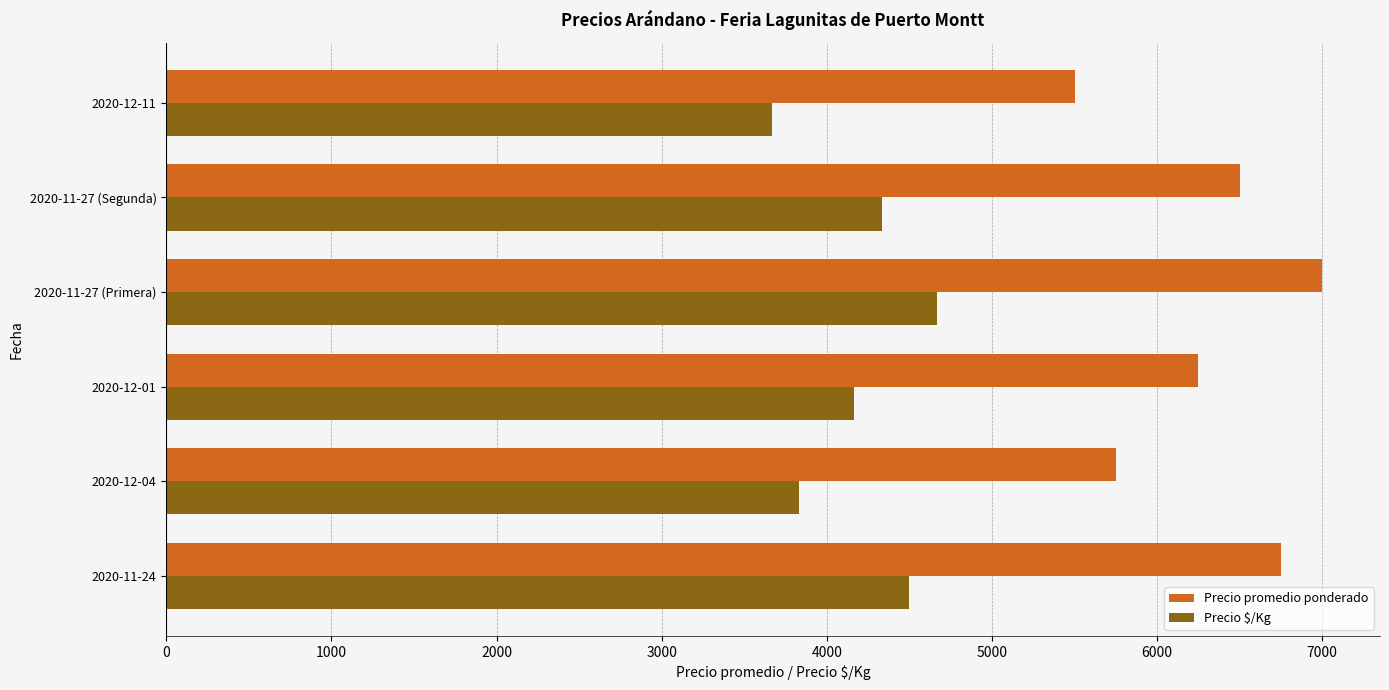

Which series has the largest total across all categories?

Precio promedio ponderado